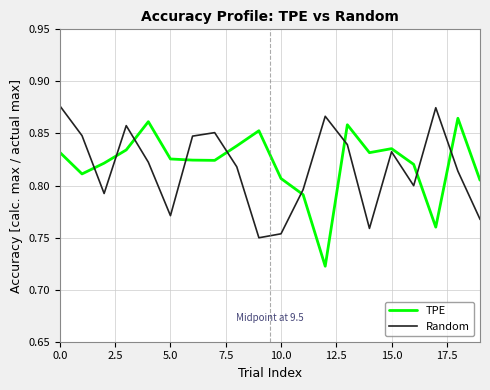

Which series ends up on top after the final intersection of Random and TPE?

TPE